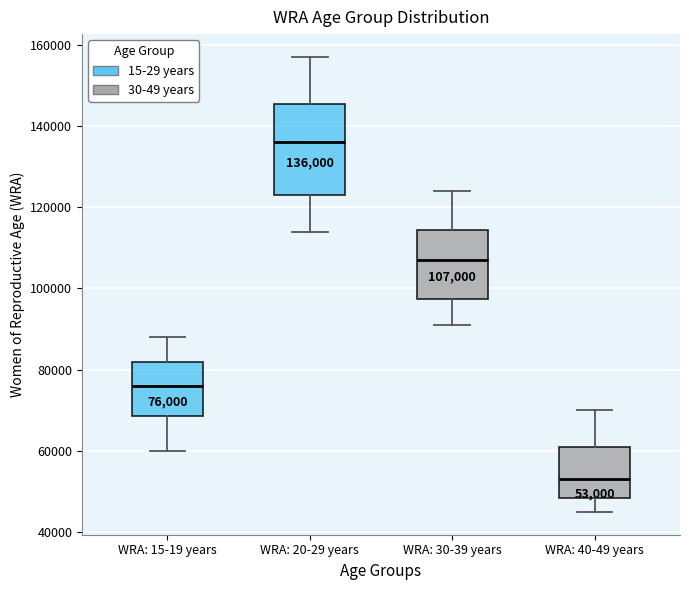

Which box's median line is the lowest?

WRA: 40-49 years